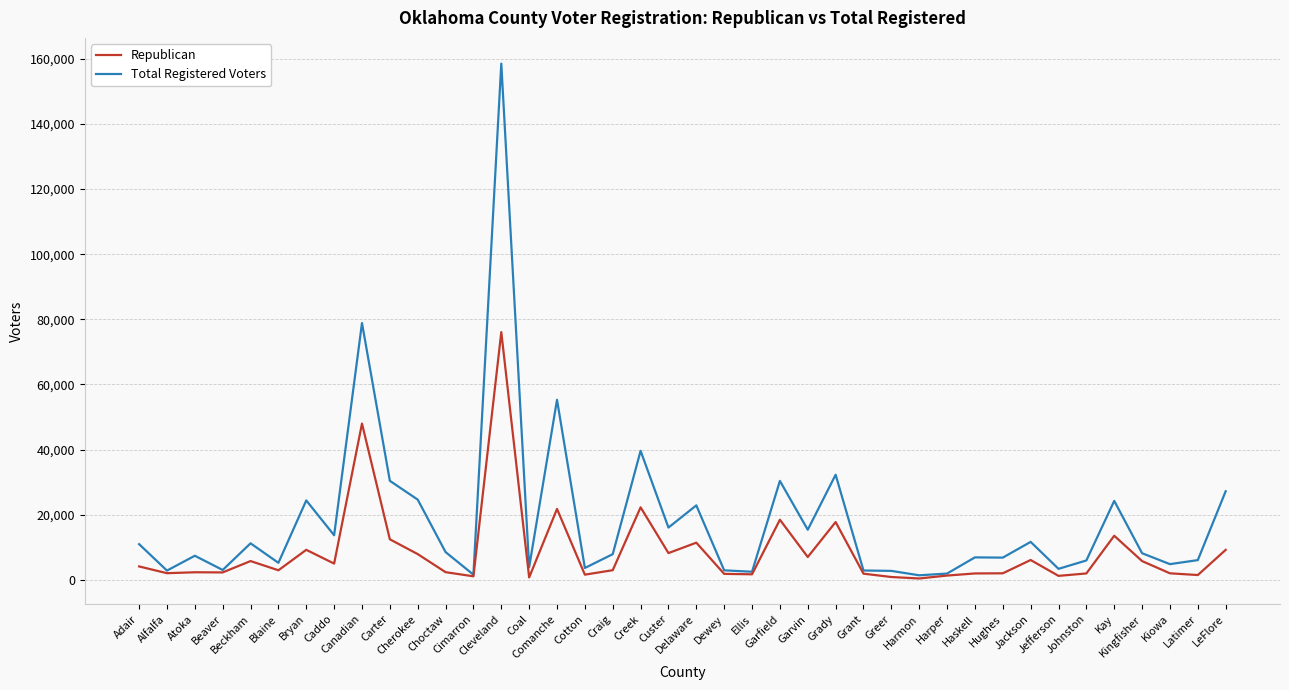

What is the minimum value for Republican?

437